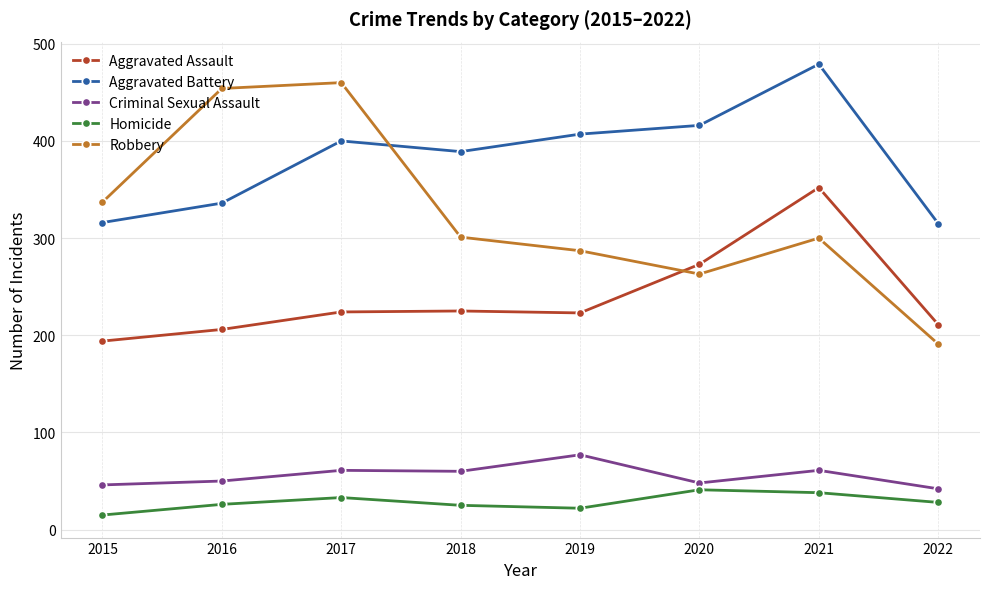

True or false: Criminal Sexual Assault and Robbery cross at least once.

False